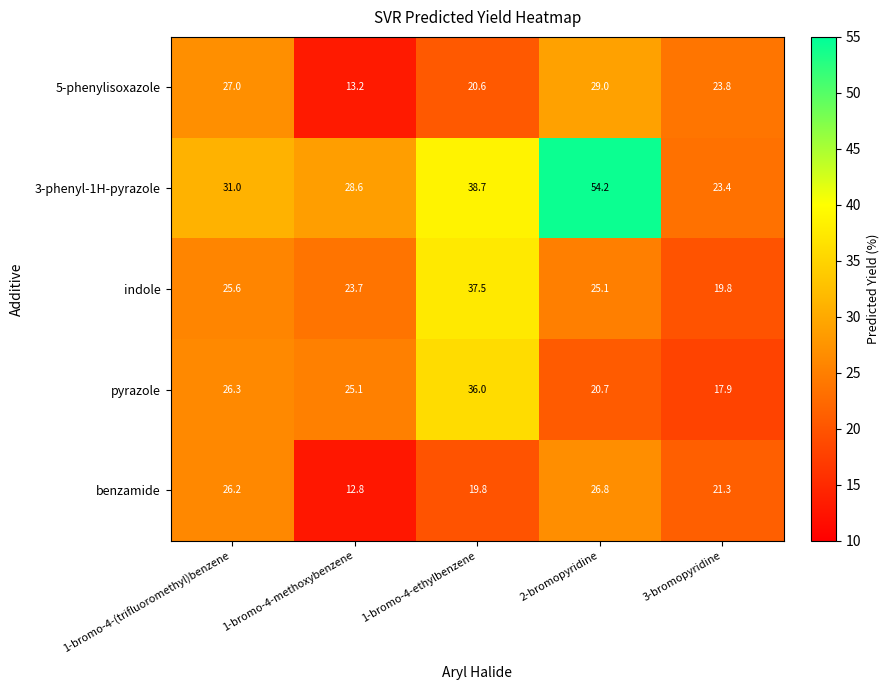

The value of indole at 1-bromo-4-ethylbenzene is 37.5. True or false?

True